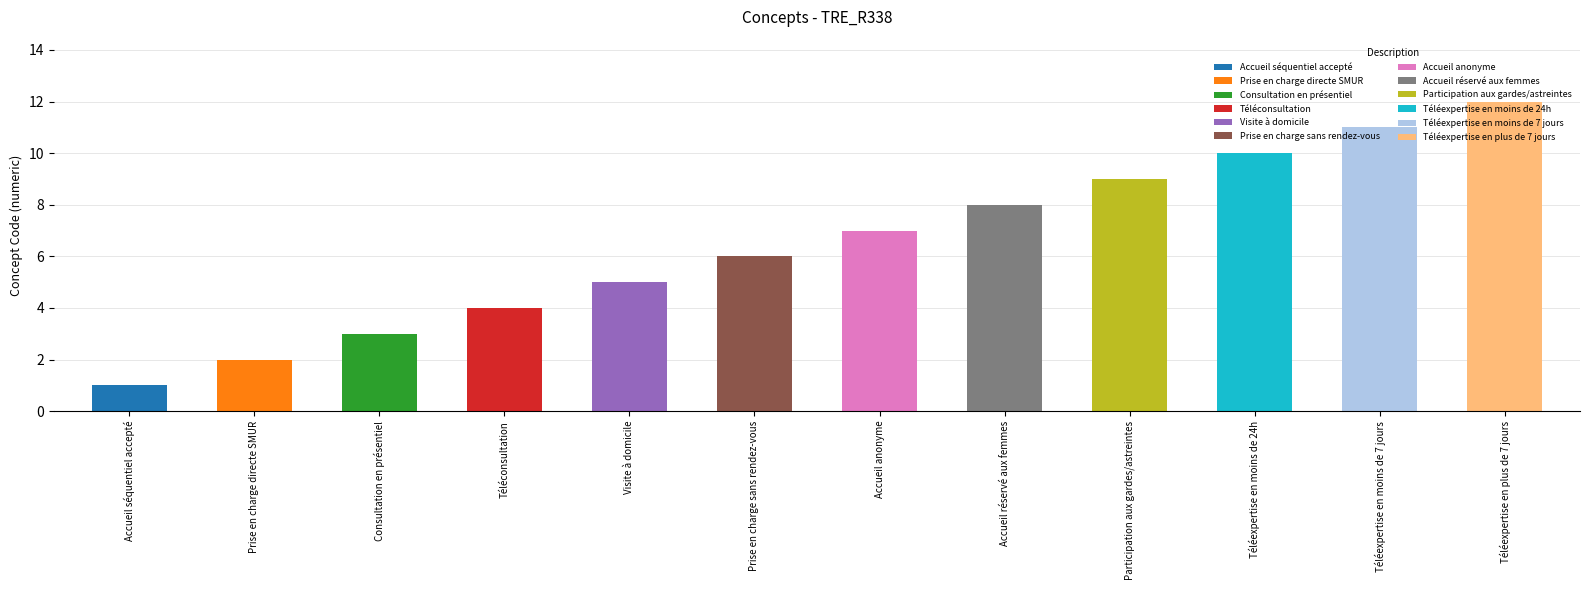

At which category does the chart reach its peak across all series?

Téléexpertise en plus de 7 jours